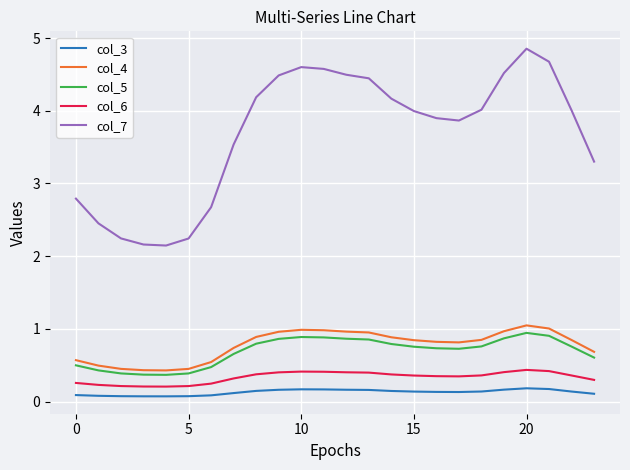

What is the highest value of the col_4 series?

1.0